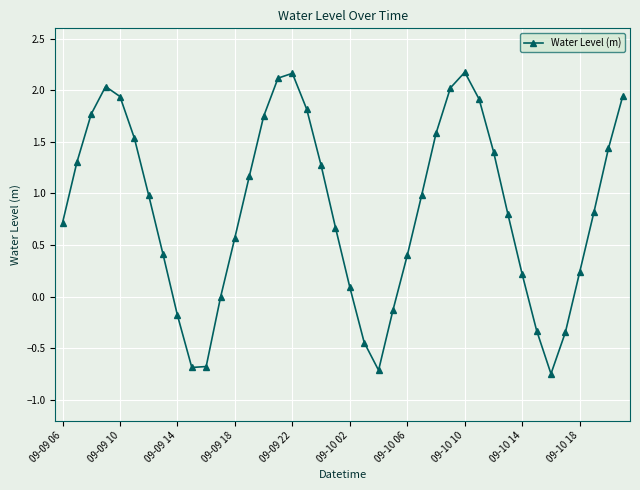

What is the maximum value shown in the chart?

2.2